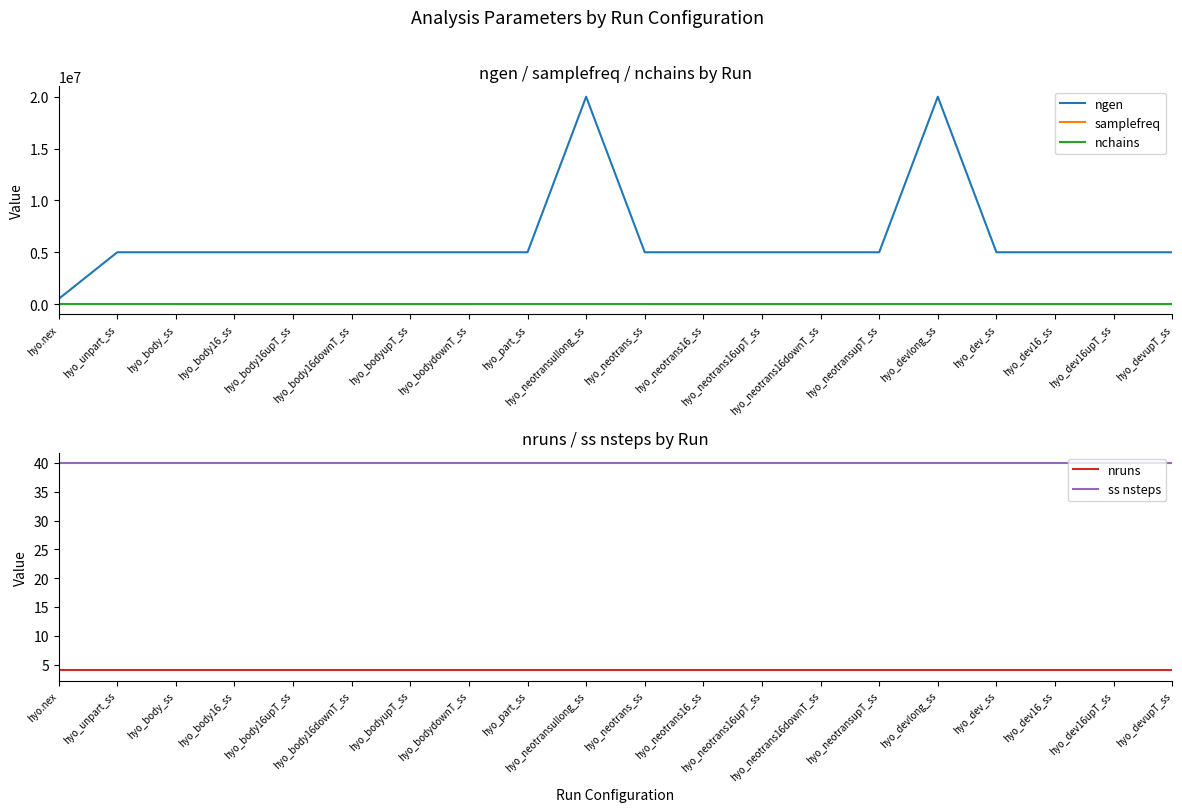

The value of ngen at hyo_neotrans16_ss is 5000000. True or false?

True